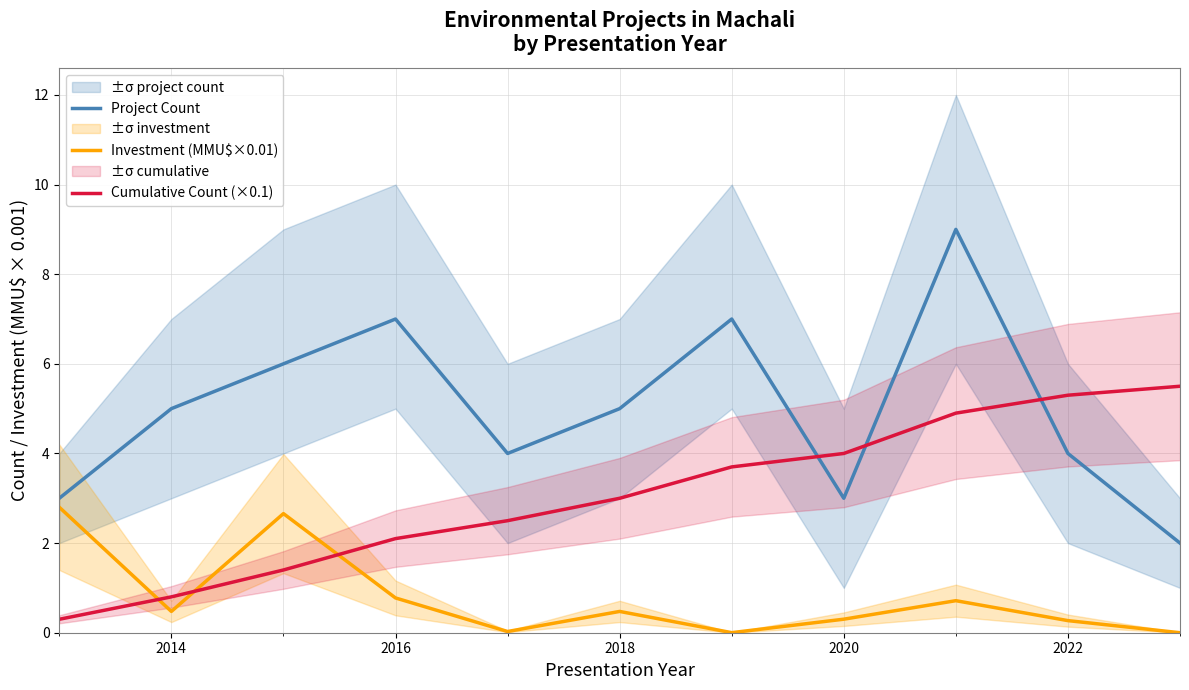

Which series has the largest range (max minus min)?

Project Count